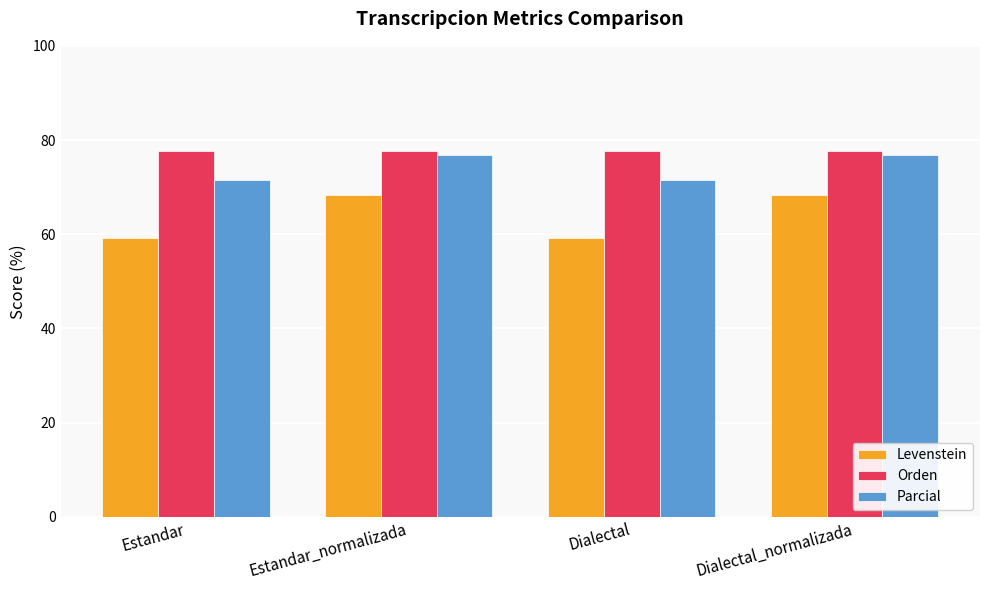

What is the maximum value for Orden?

77.6